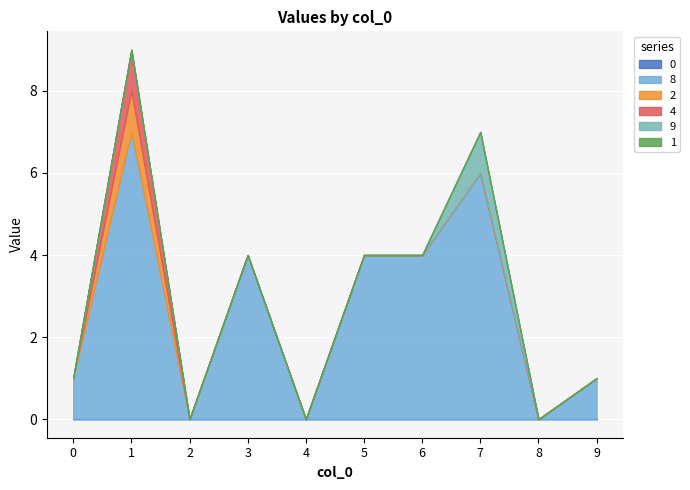

The 2 series shows 0 at 7. True or false?

True